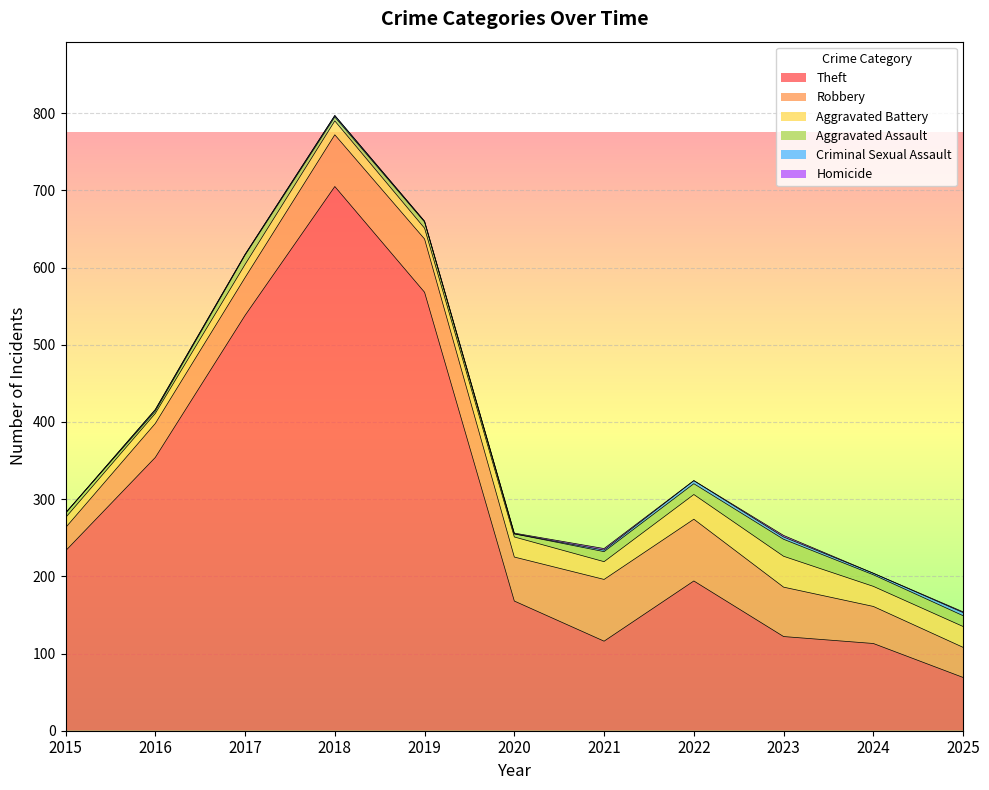

List the labels in order of Theft value, smallest first.

2025, 2024, 2021, 2023, 2020, 2022, 2015, 2016, 2017, 2019, 2018